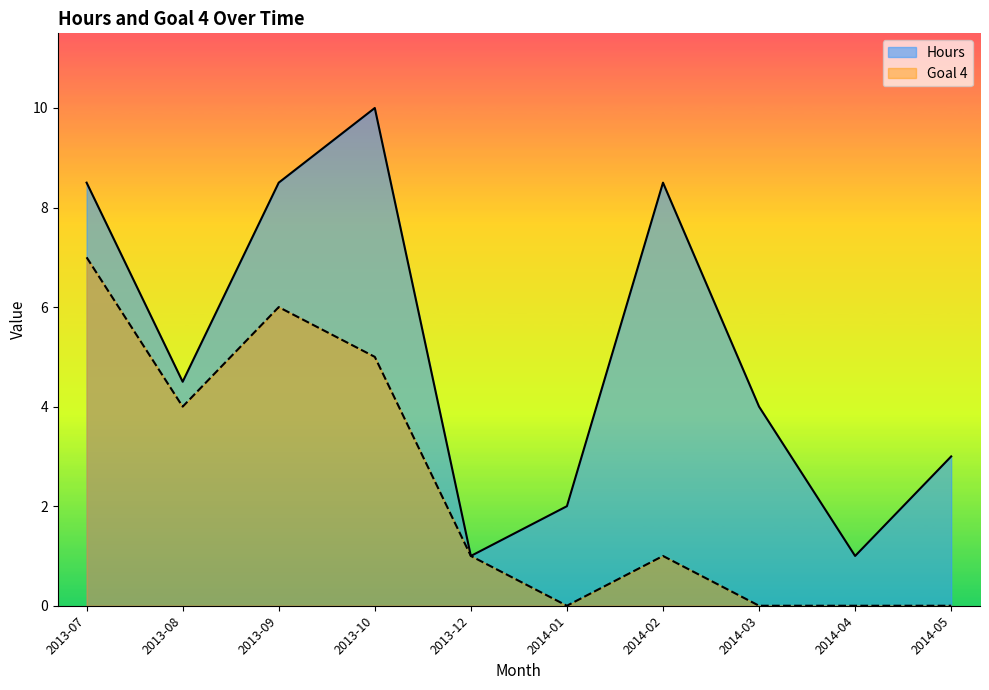

The value of Hours at 2014-03 is 4.0. True or false?

True